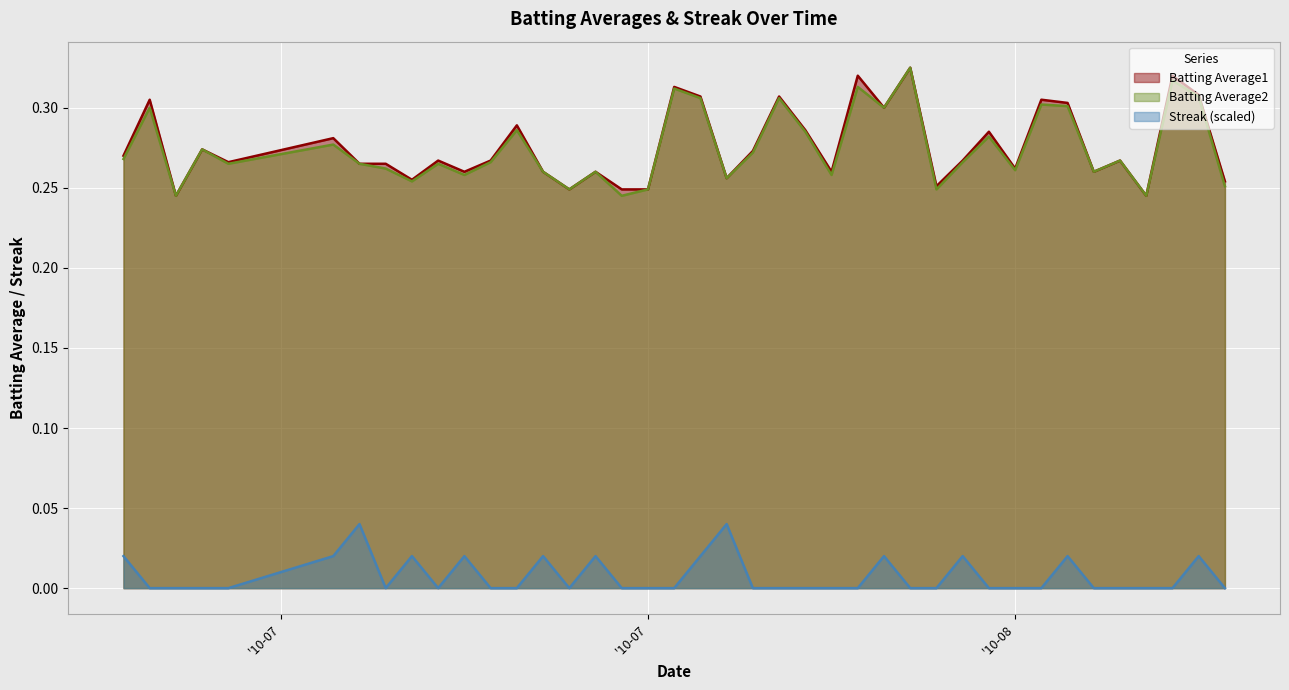

True or false: Batting Average1 and Streak cross at least once.

False